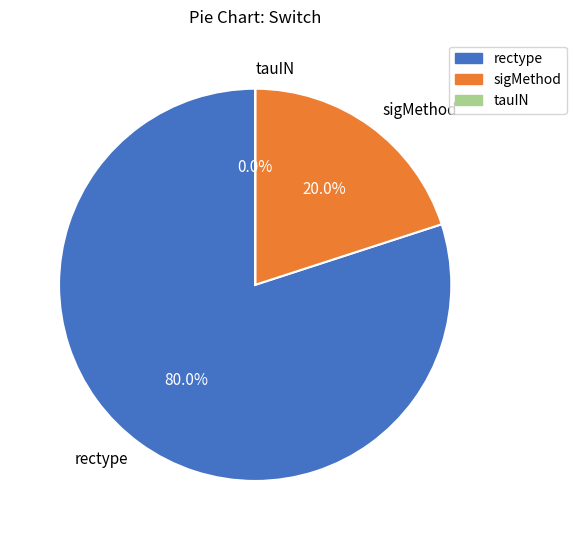

Which category has the biggest portion of the pie?

rectype